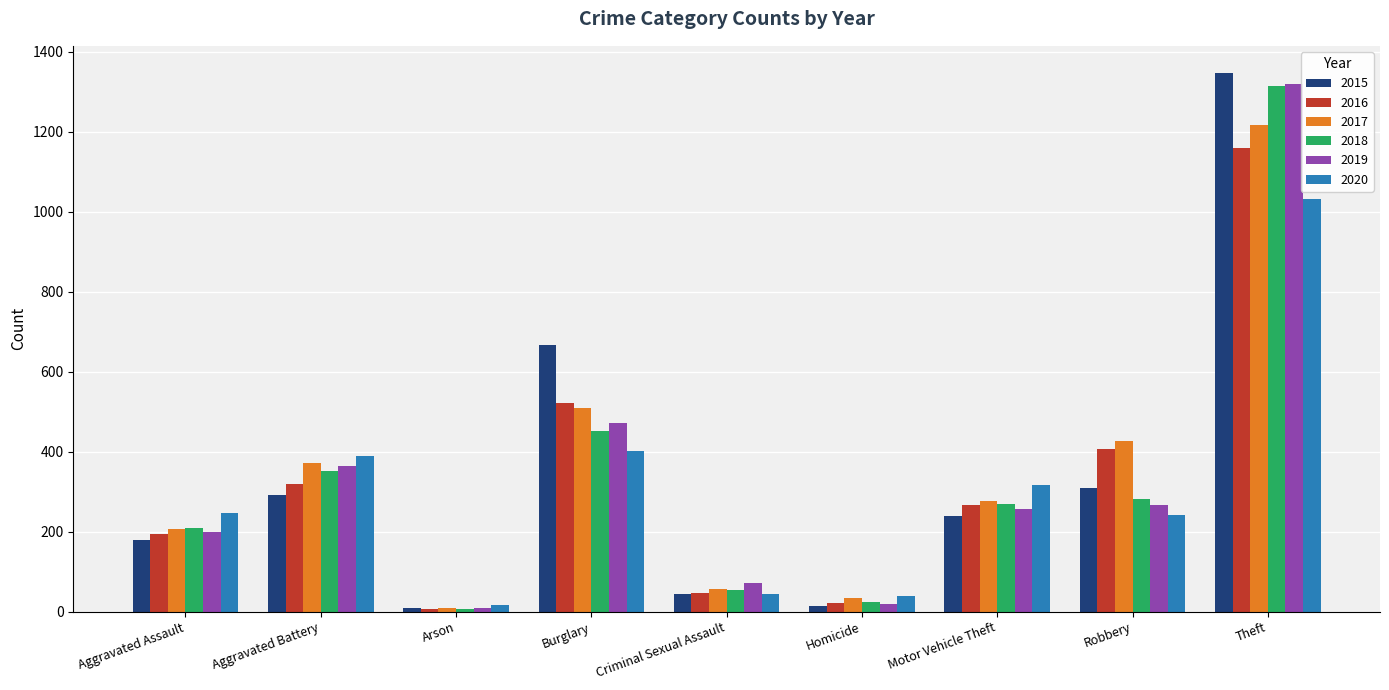

What is the value of the 2016 bar at the 4th from the left?

523